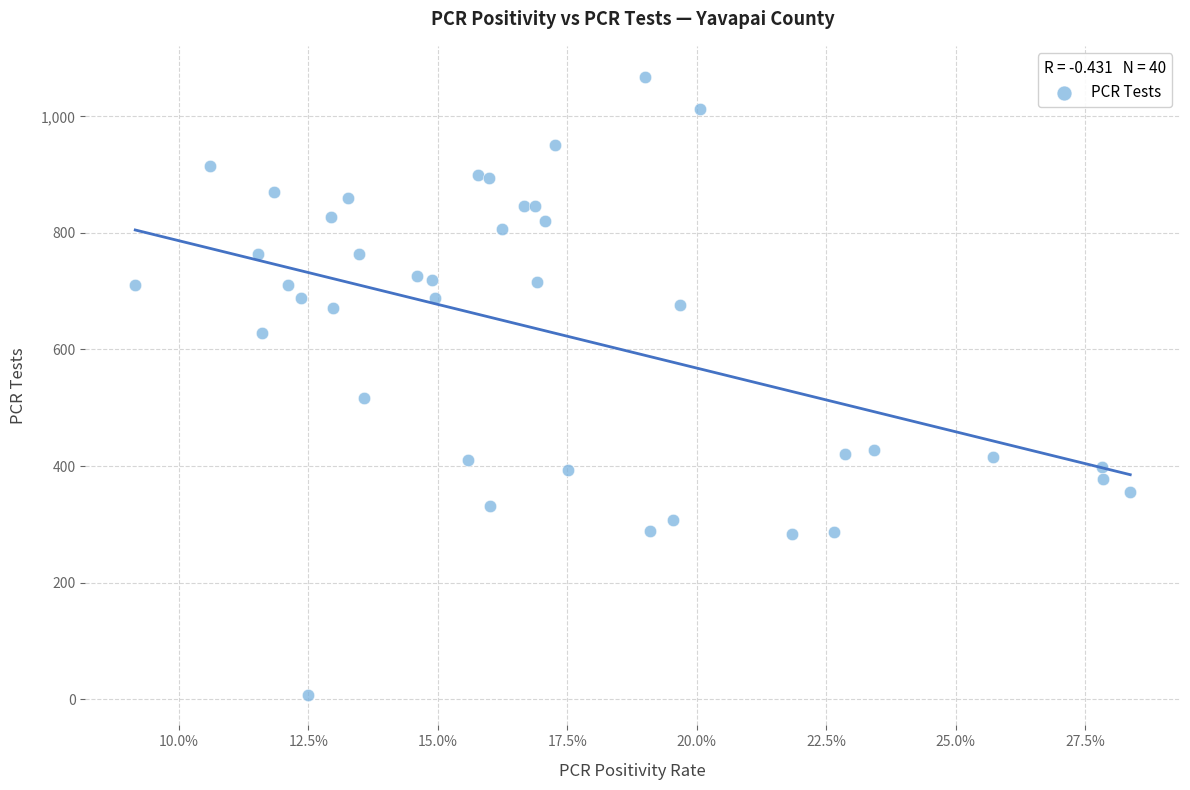

What Y value in the scatter plot is closest to 538?

516